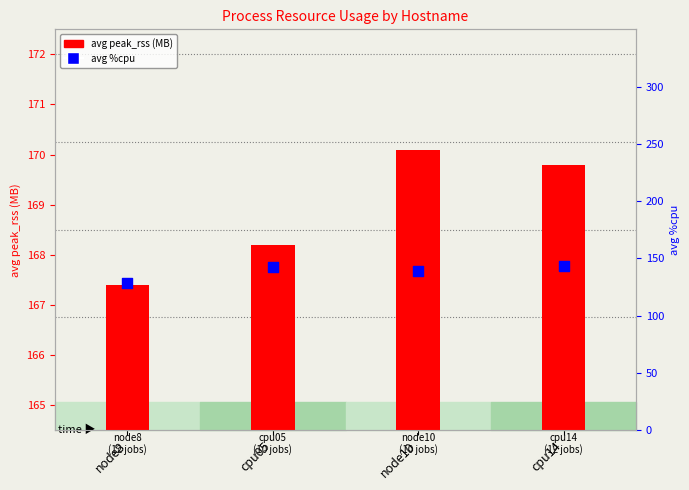

Is the value of avg peak_rss (MB) at node8 greater than the value of avg %cpu at node10?

Yes